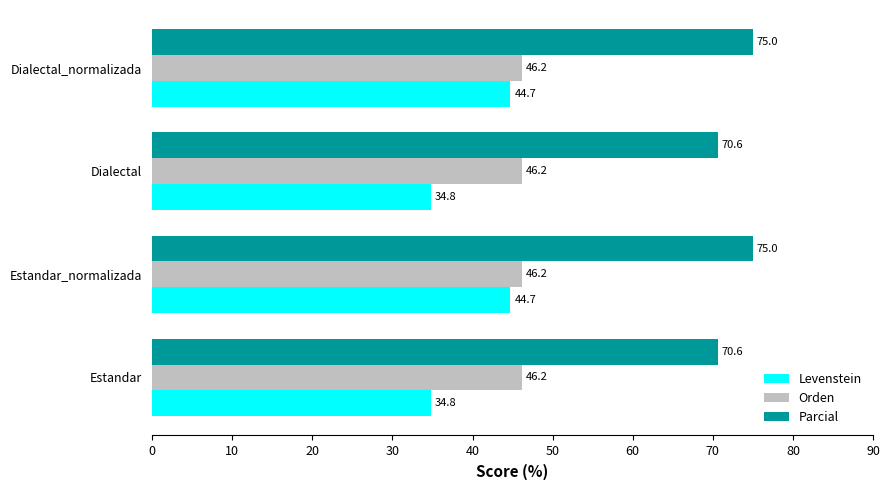

List the series in order of their overall mean, highest first.

Parcial, Orden, Levenstein